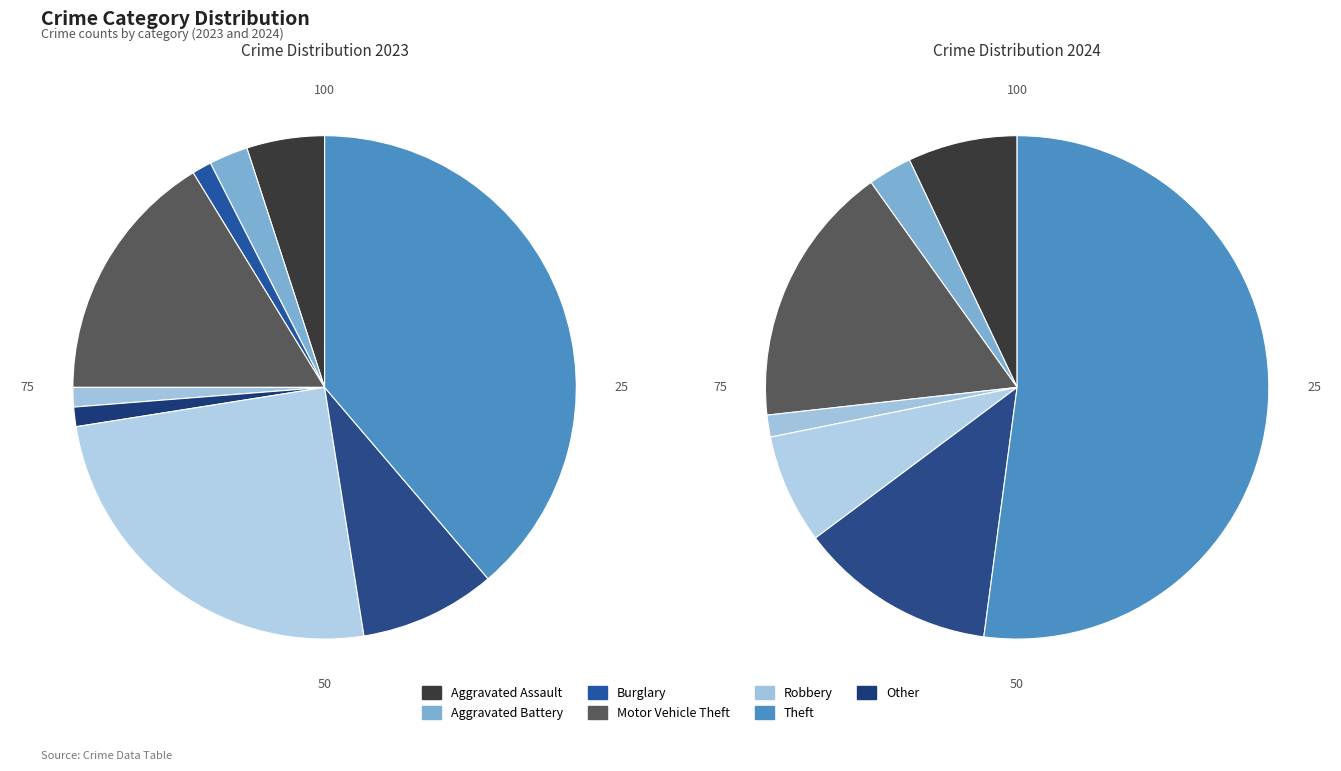

To the nearest percent, what percentage of the pie is Aggravated Battery?

2%